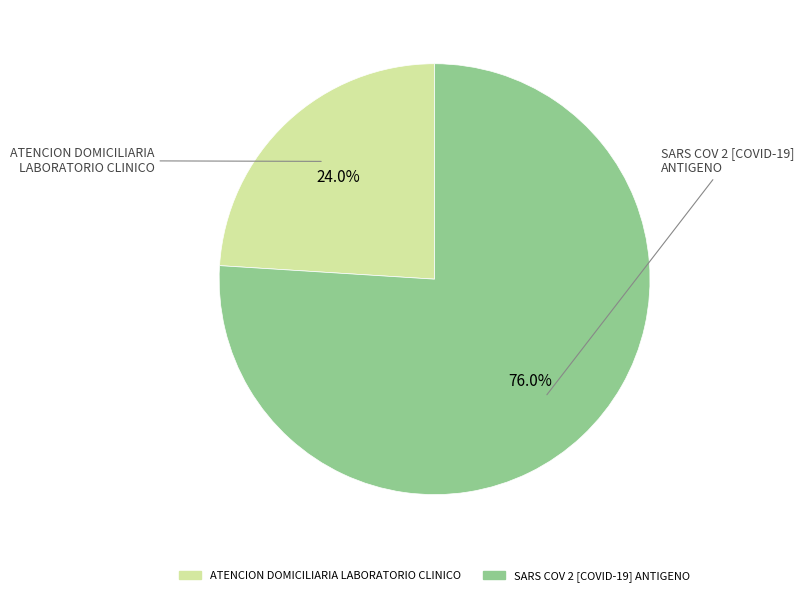

Combined, do SARS COV 2 [COVID-19] ANTIGENO and ATENCION DOMICILIARIA LABORATORIO CLINICO account for over 50%?

Yes